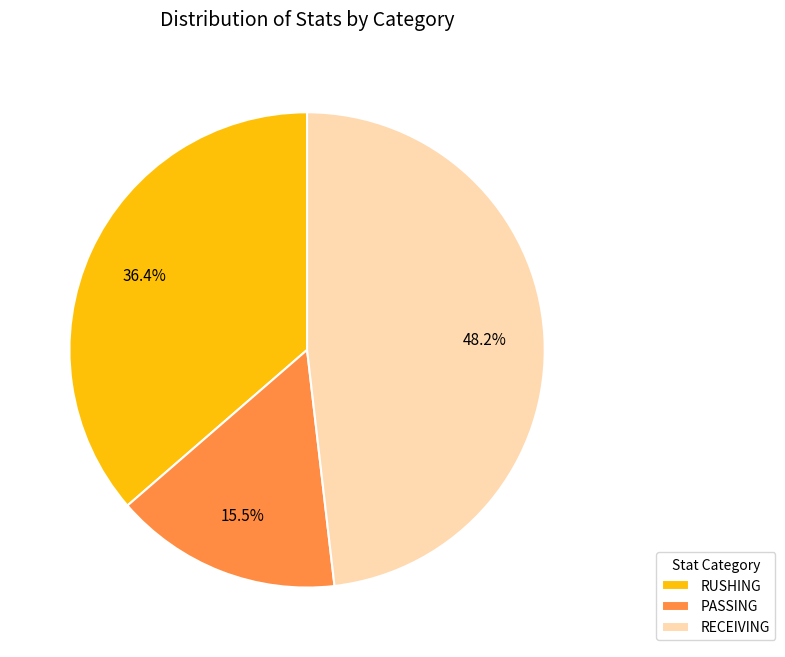

How many segments does this pie chart have?

3